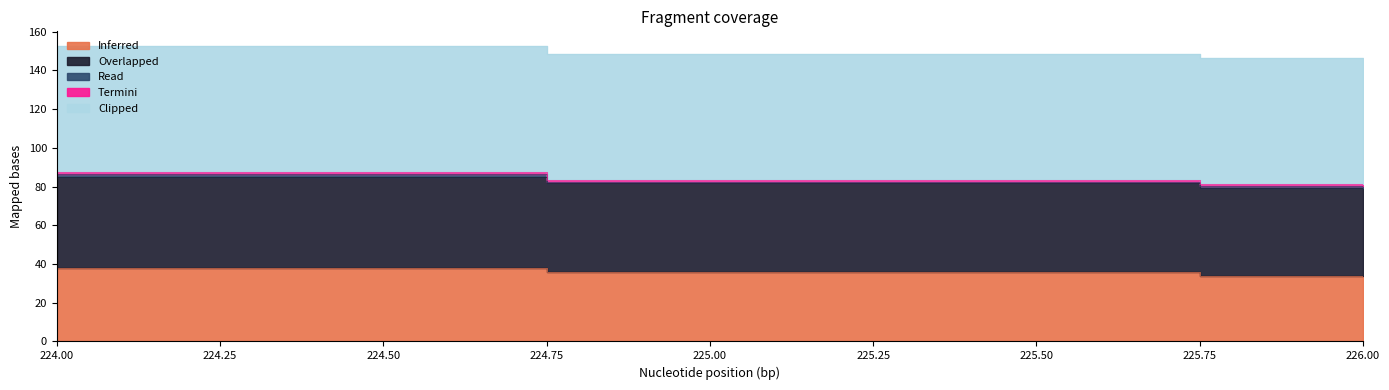

What are all the series names shown in the legend?

Inferred, Overlapped, Read, Termini, Clipped